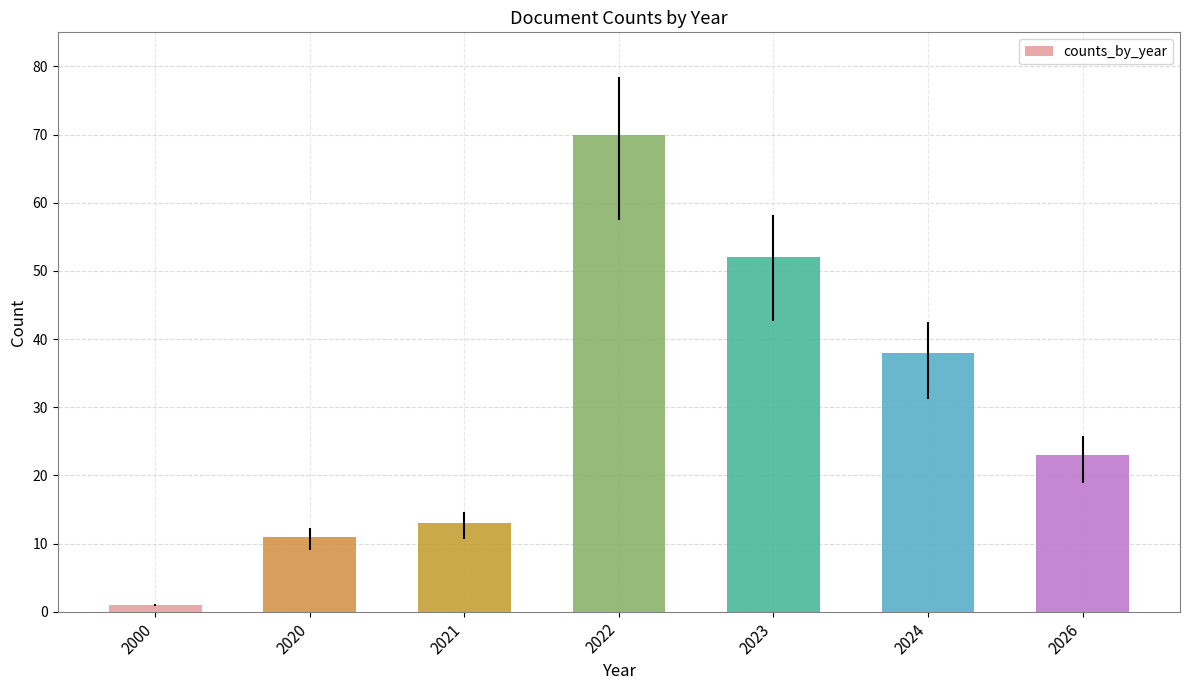

How many values are below 23?

3